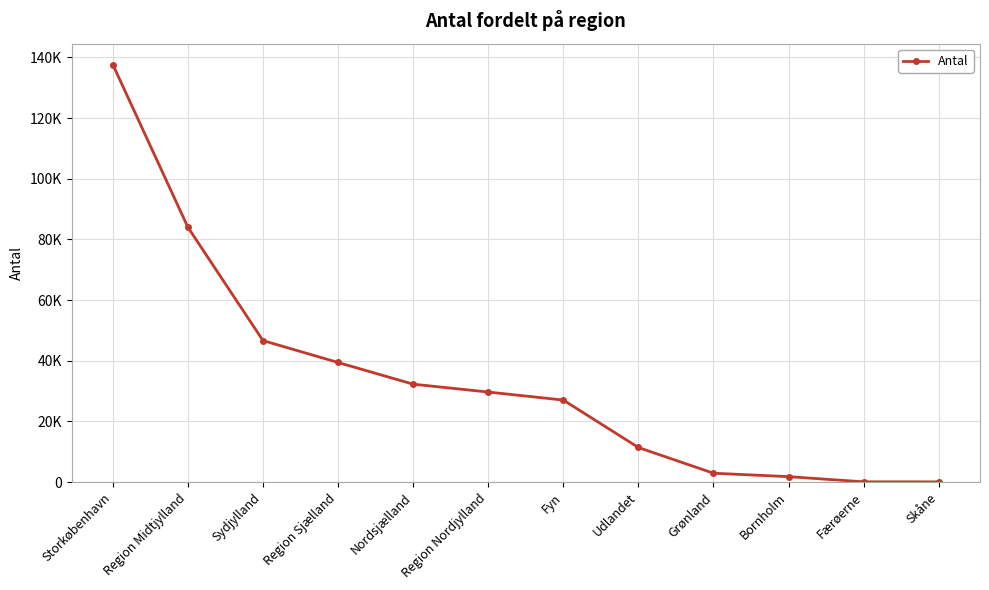

At which category does the chart reach its peak across all series?

Storkøbenhavn